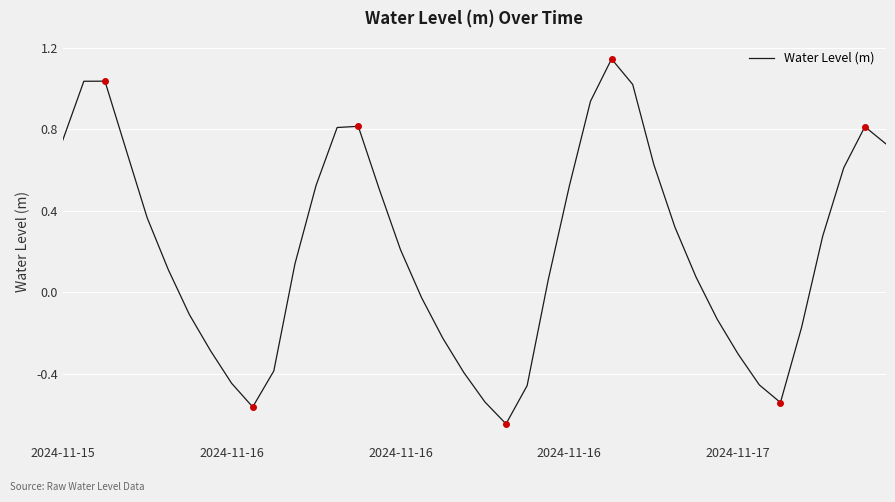

Does the chart have visible grid lines?

Yes